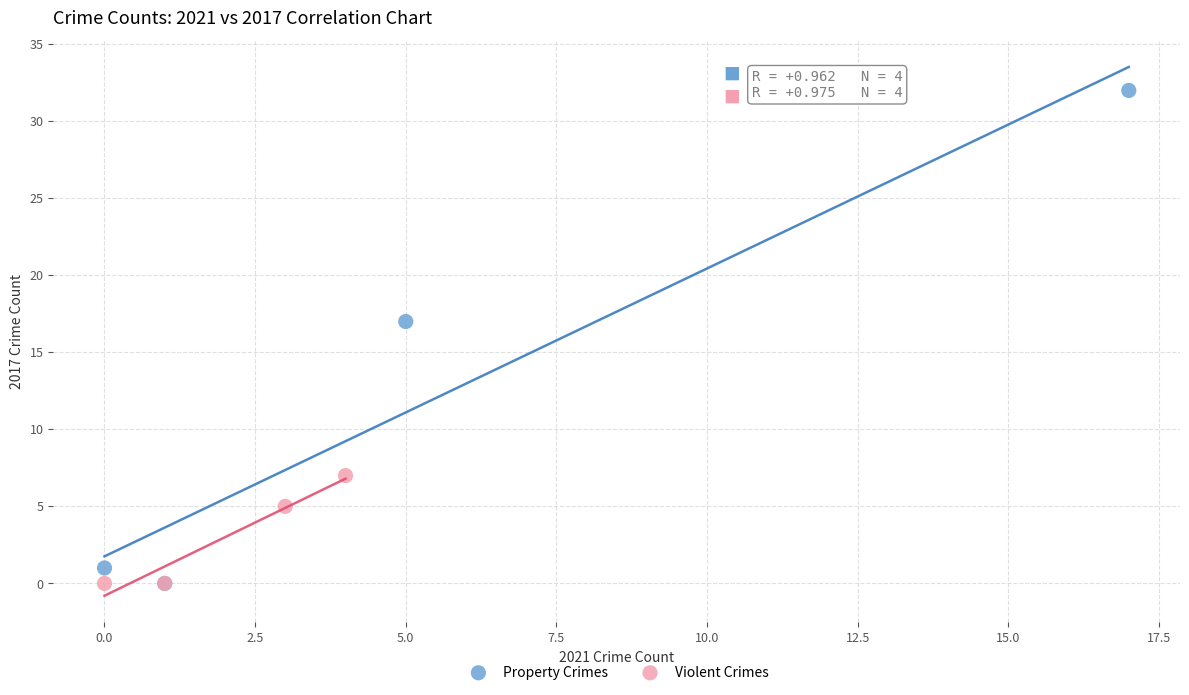

Which series contains the highest Y value?

Property Crimes